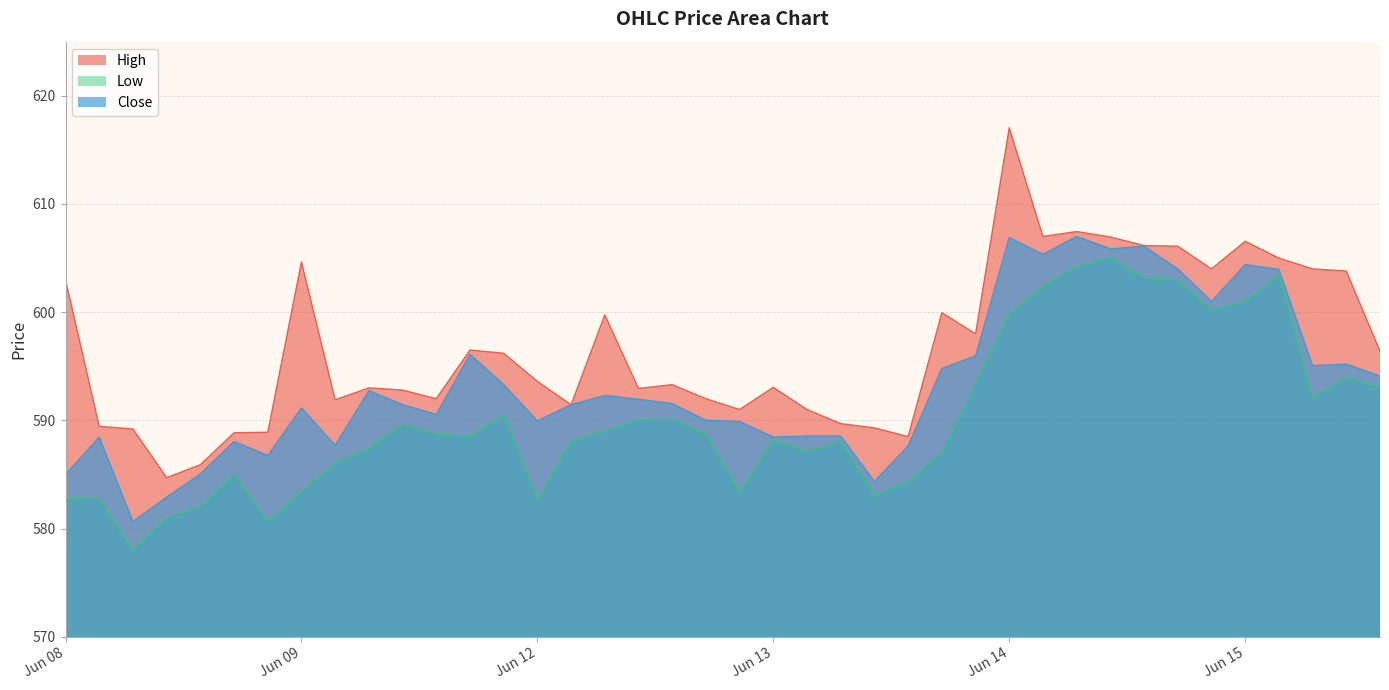

How many series are shown in this chart?

3